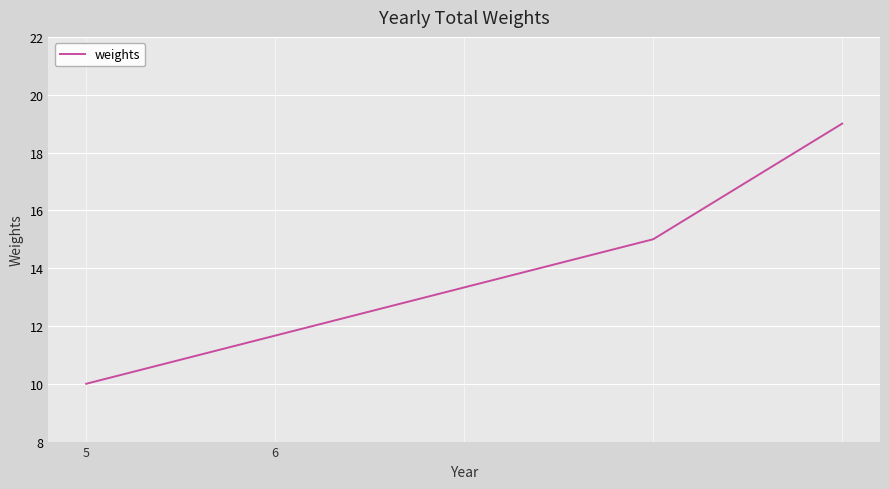

What is the greatest value displayed?

19